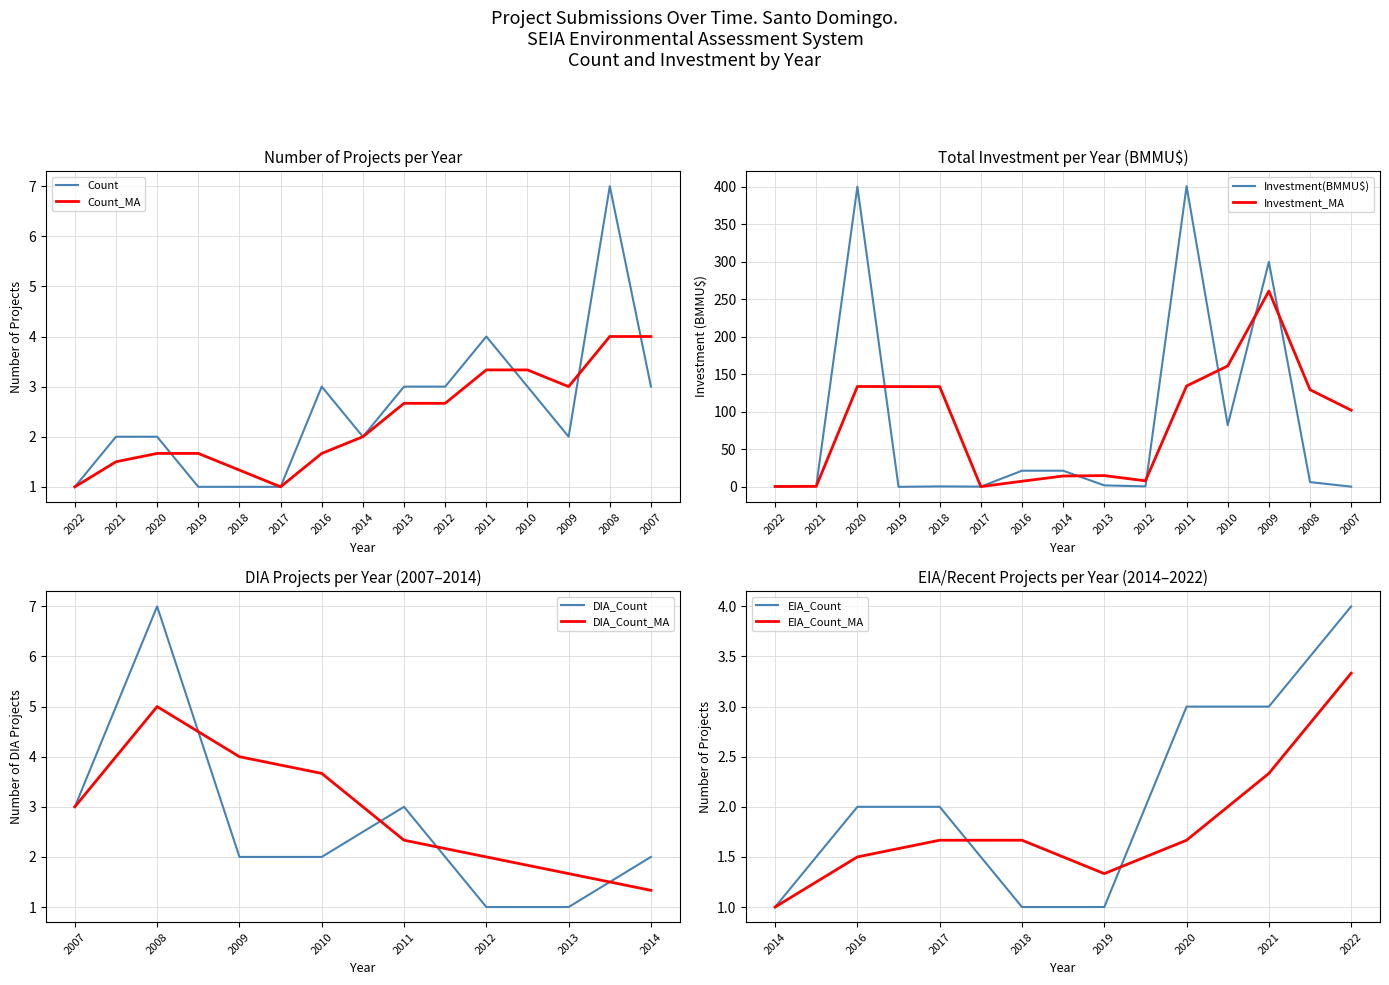

What is the highest value of the Count series?

7.0